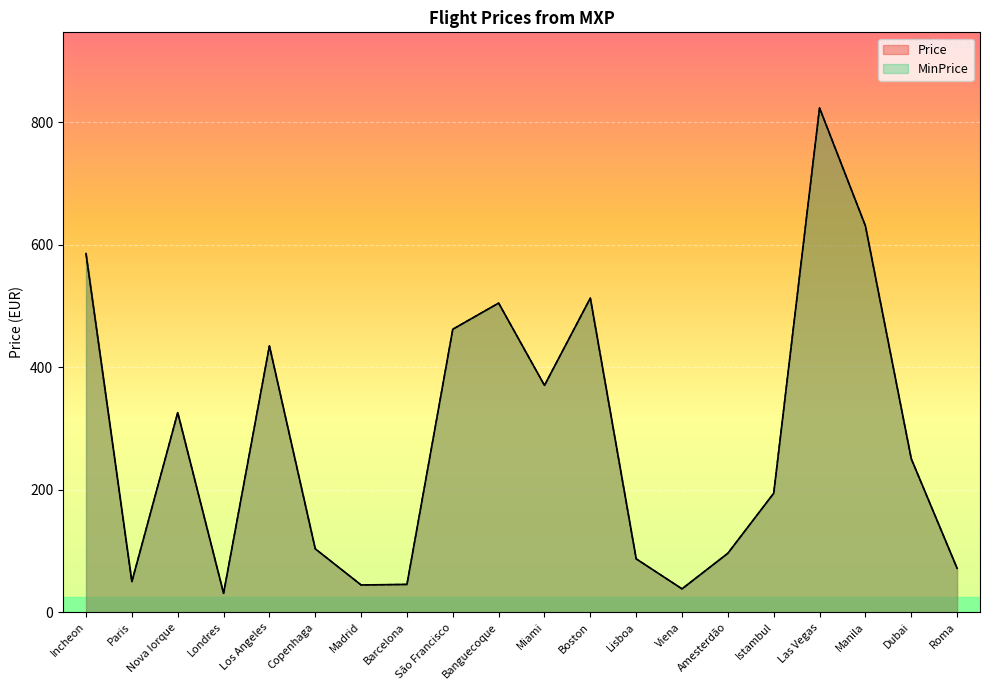

In MinPrice, how many points are higher than both neighbors (excluding endpoints)?

5